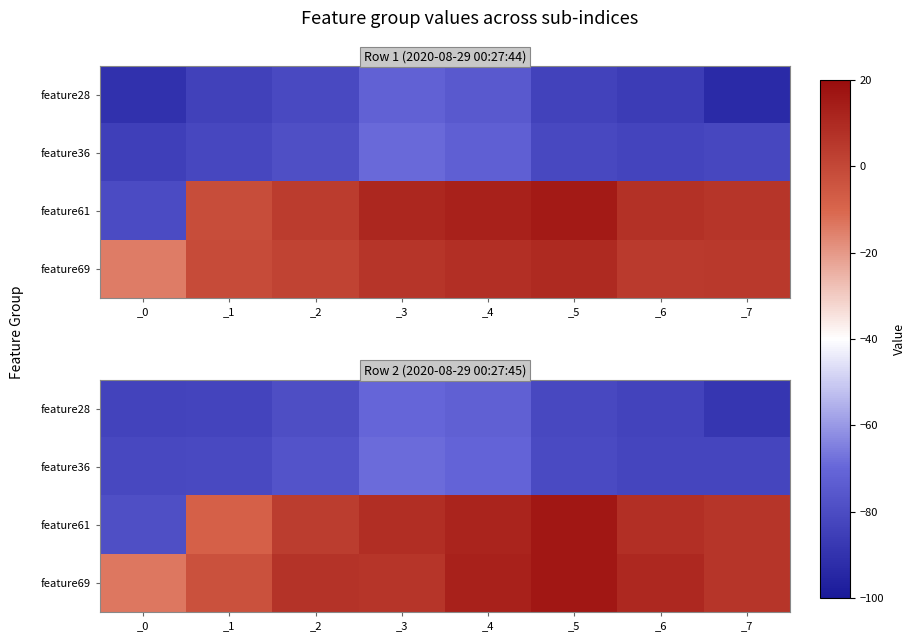

Which series has the largest range (max minus min)?

feature61